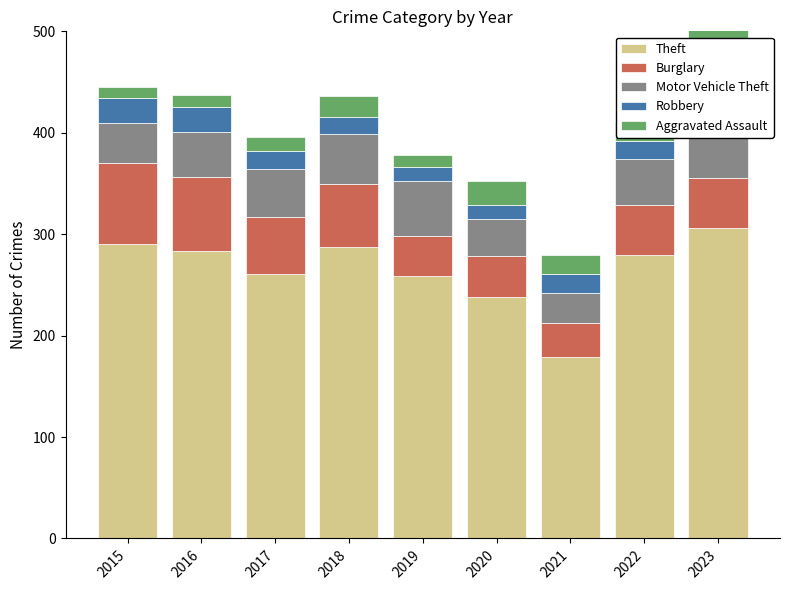

Is the value of Theft at 2019 greater than the value of Robbery at 2018?

Yes